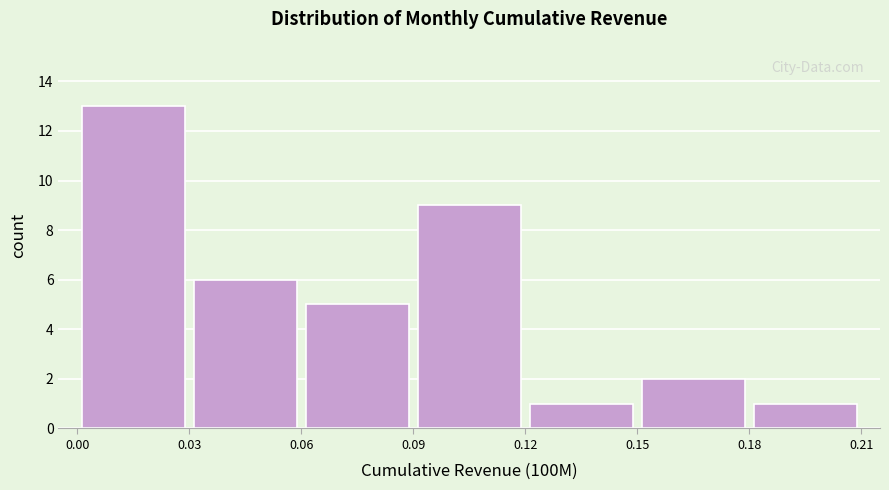

Which range on the x-axis has the tallest bar?

0.00 to 0.03